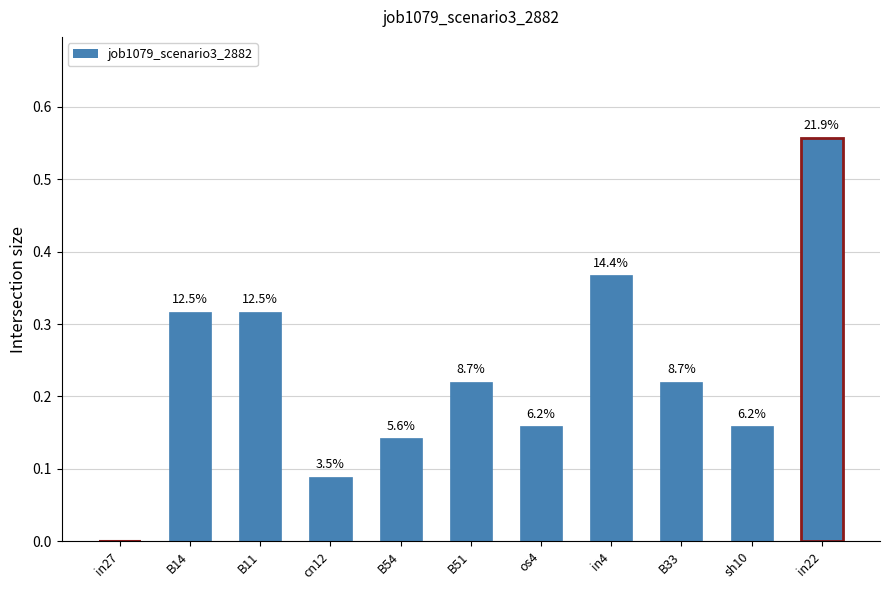

What is the label of the 9th bar from the right?

B11